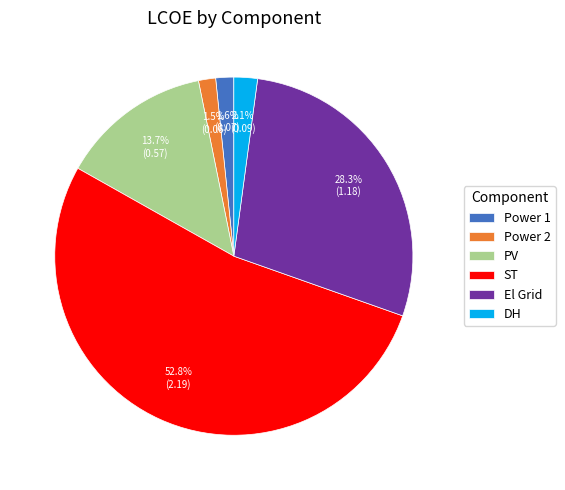

How many slices are in this pie chart?

6